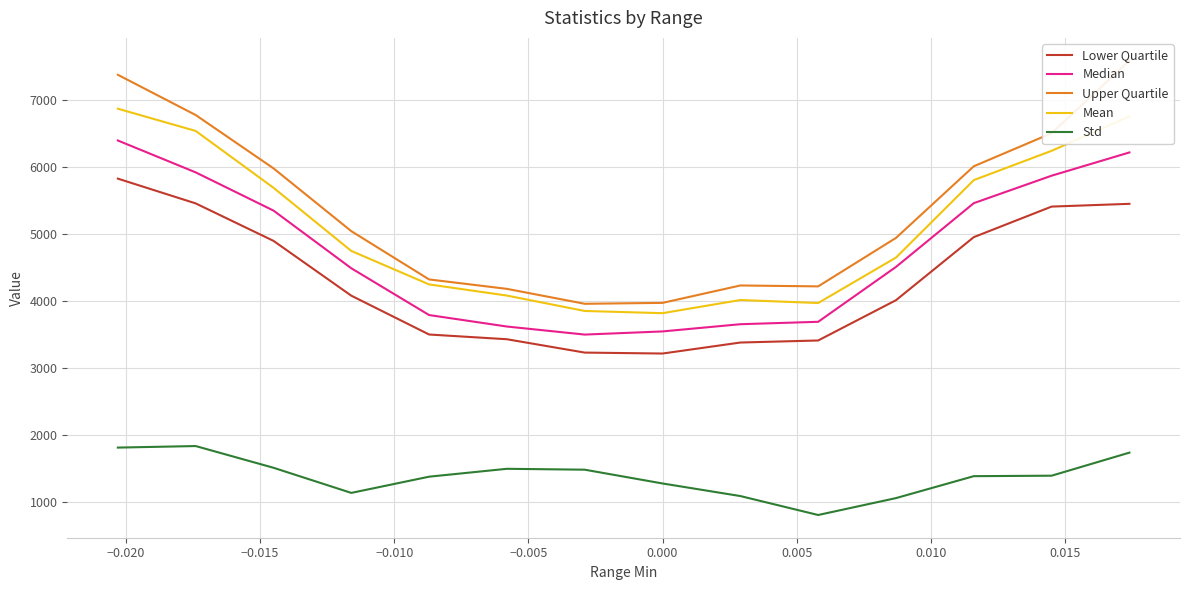

What is the highest value of the Std series?

1835.3